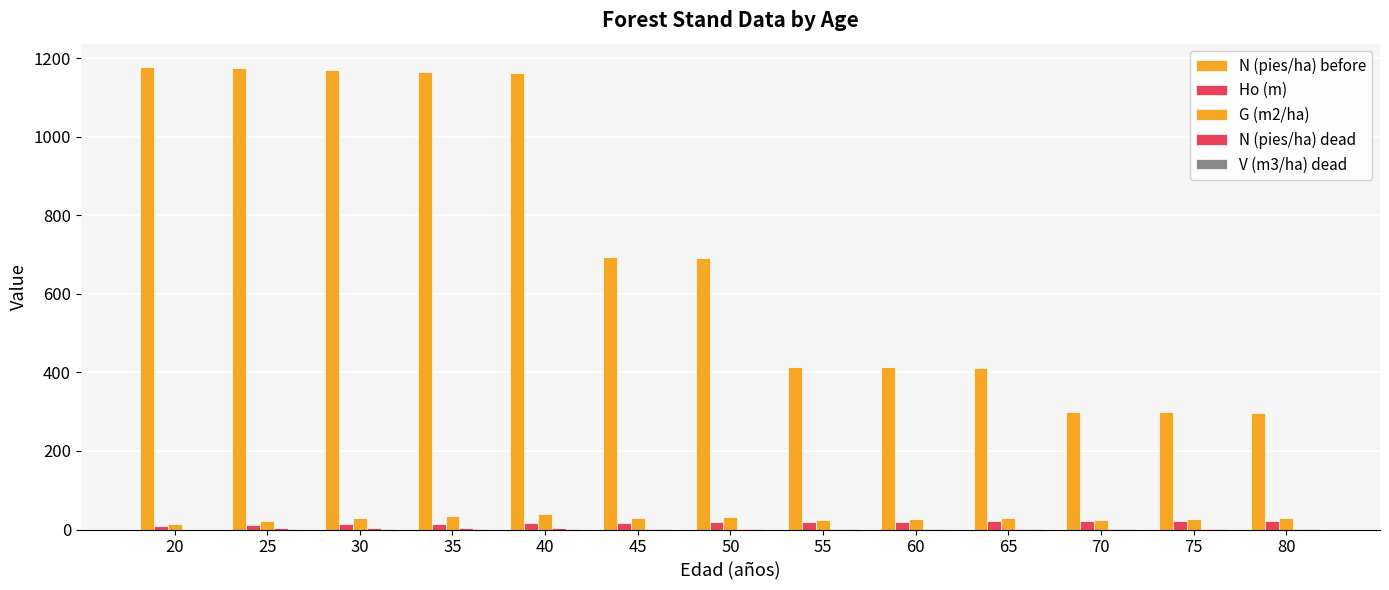

How many groups of bars are there?

13